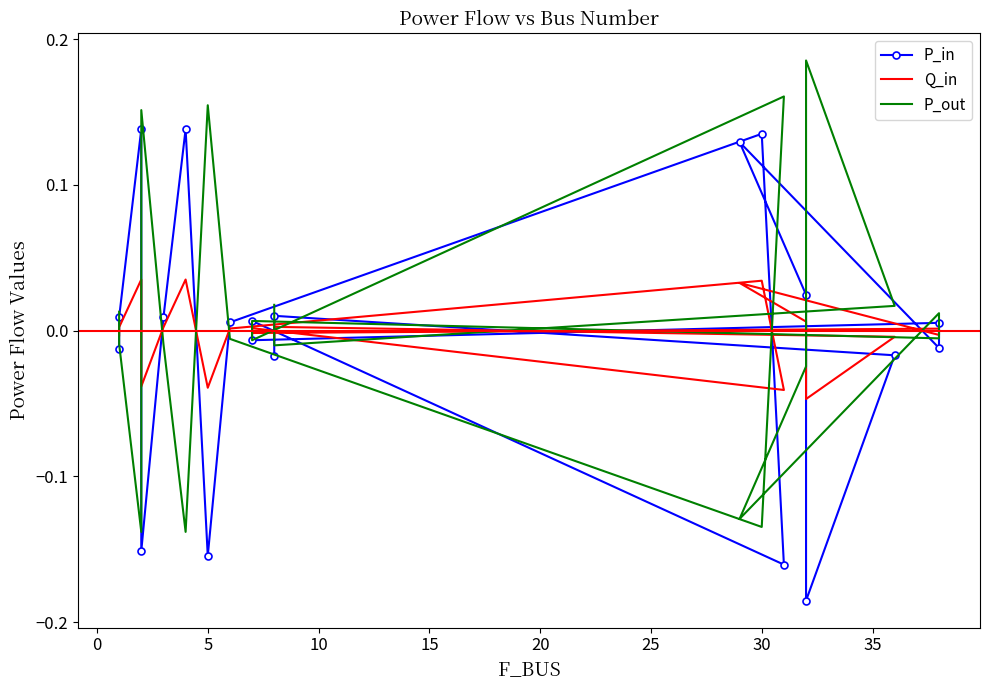

The P_in series shows 0.1 at 20. True or false?

True